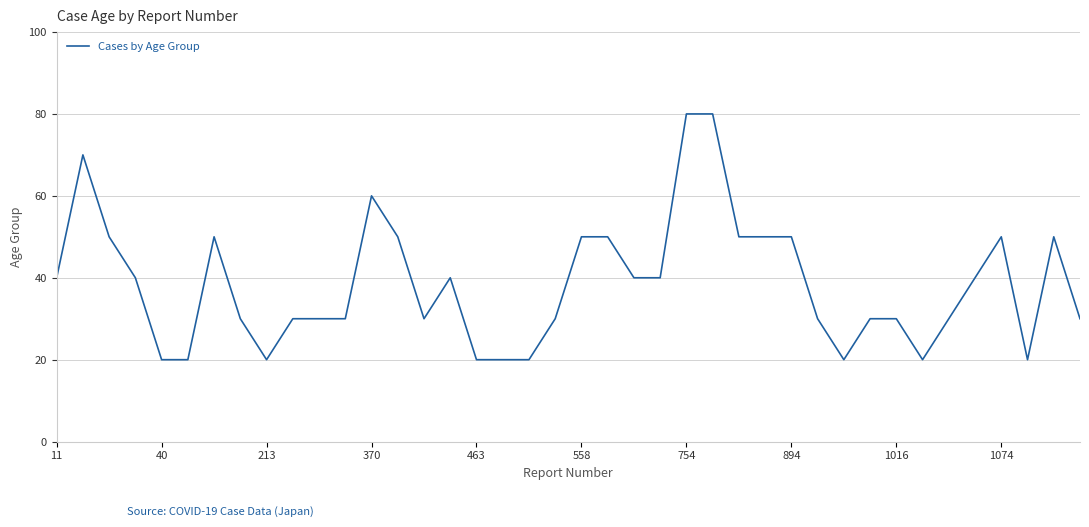

What is the difference between the maximum and minimum values?

60